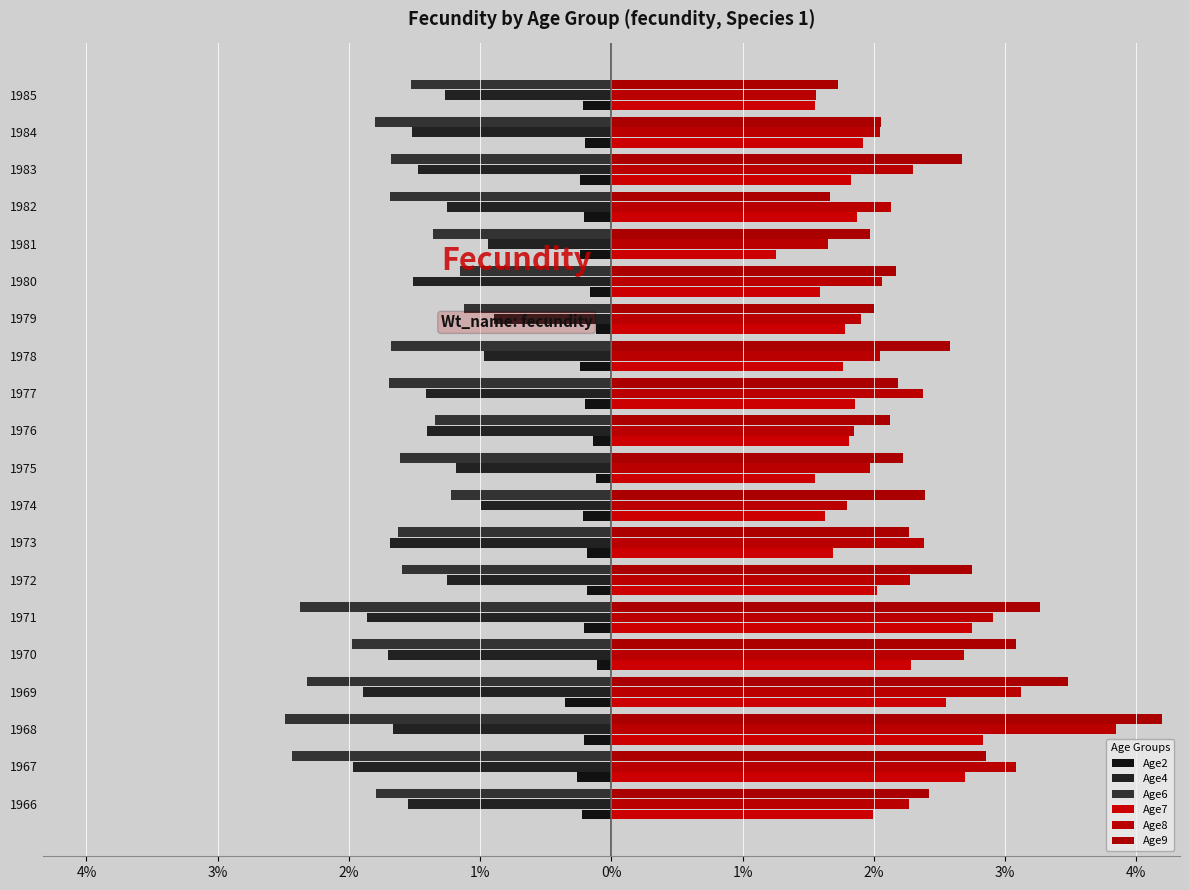

The value of Age7 at 18 is 0.1. True or false?

False